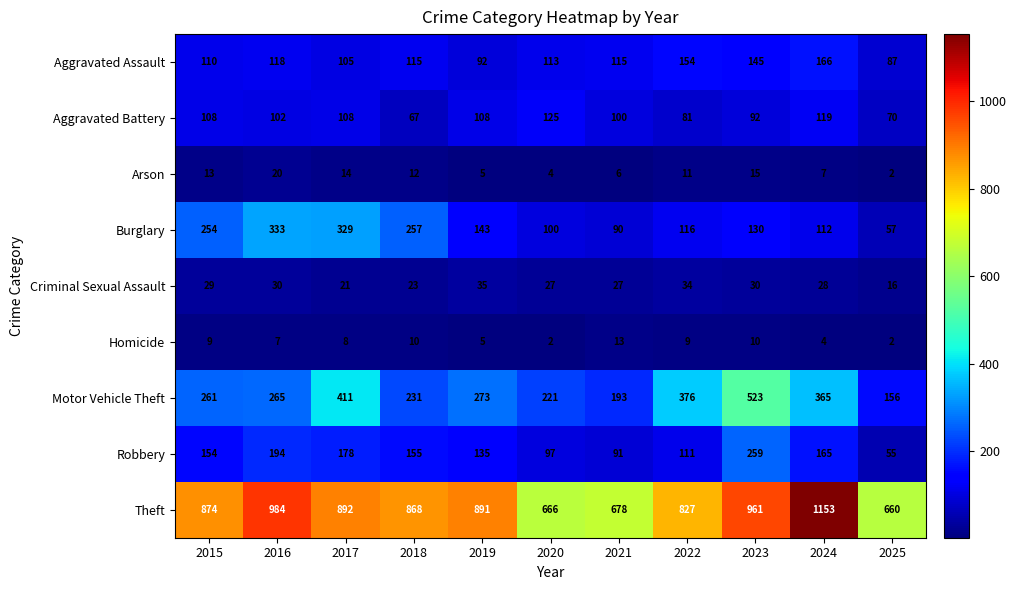

Is it true that Aggravated Battery equals 100 at 2021?

True